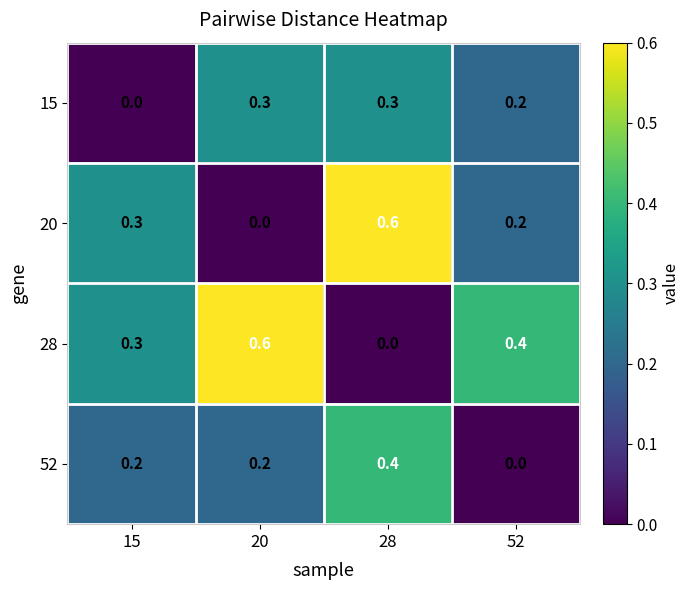

What is the approximate value of 52 at 28?

0.4